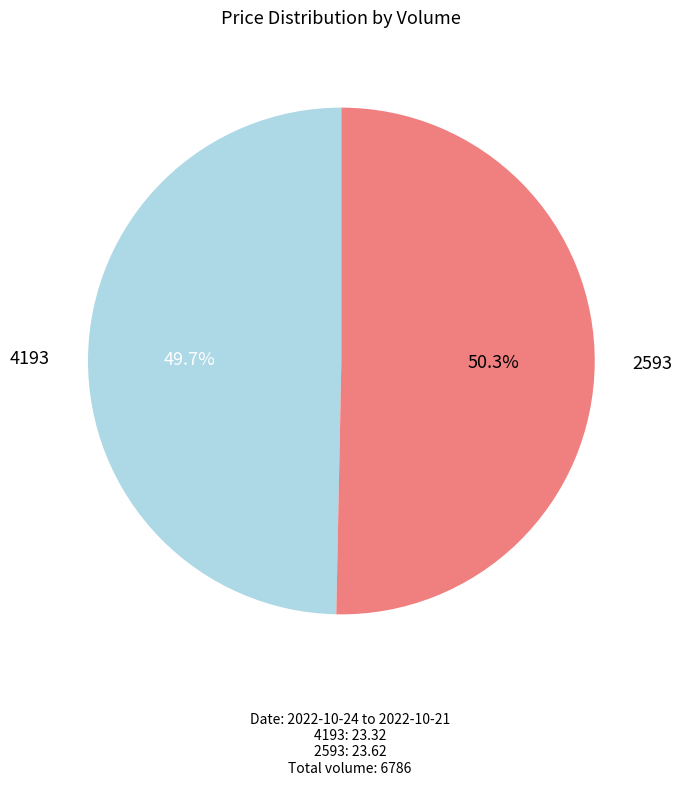

Is 2593 the majority of the pie?

Yes